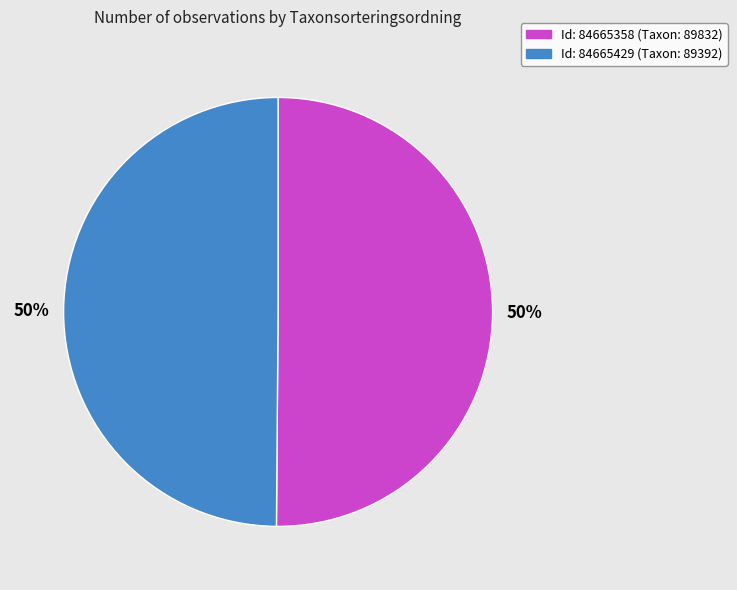

To the nearest percent, what is the average slice percentage?

50%